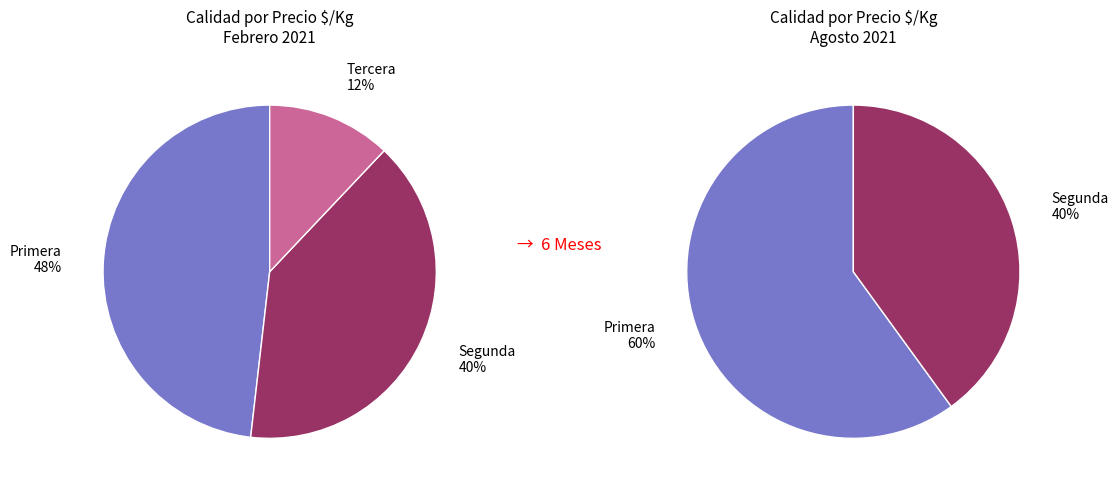

What is the smallest slice in the pie chart?

Tercera